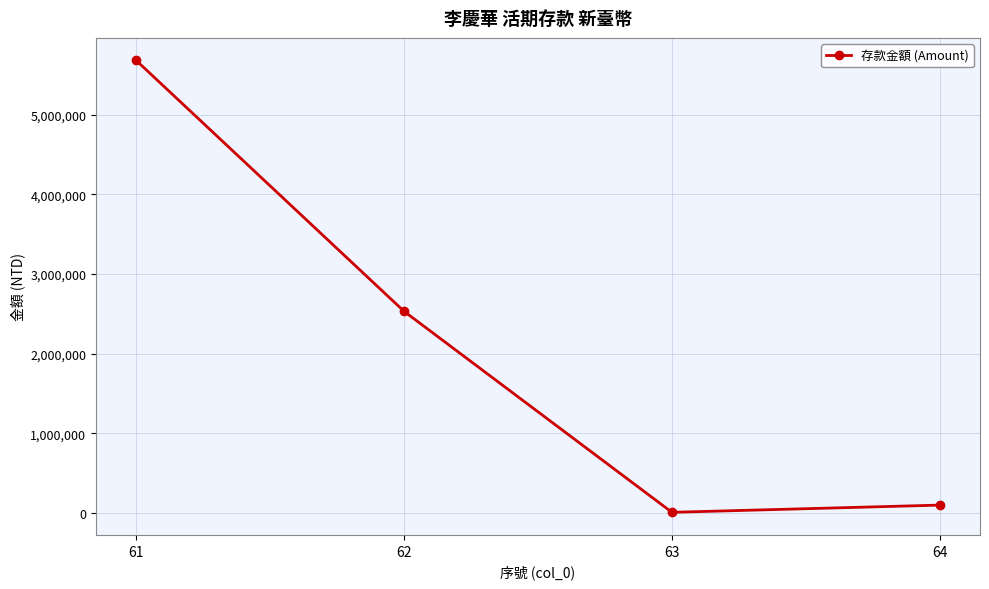

Reading right to left, extract all data points from this chart.

64=97957	63=7175	62=2531212	61=5682492